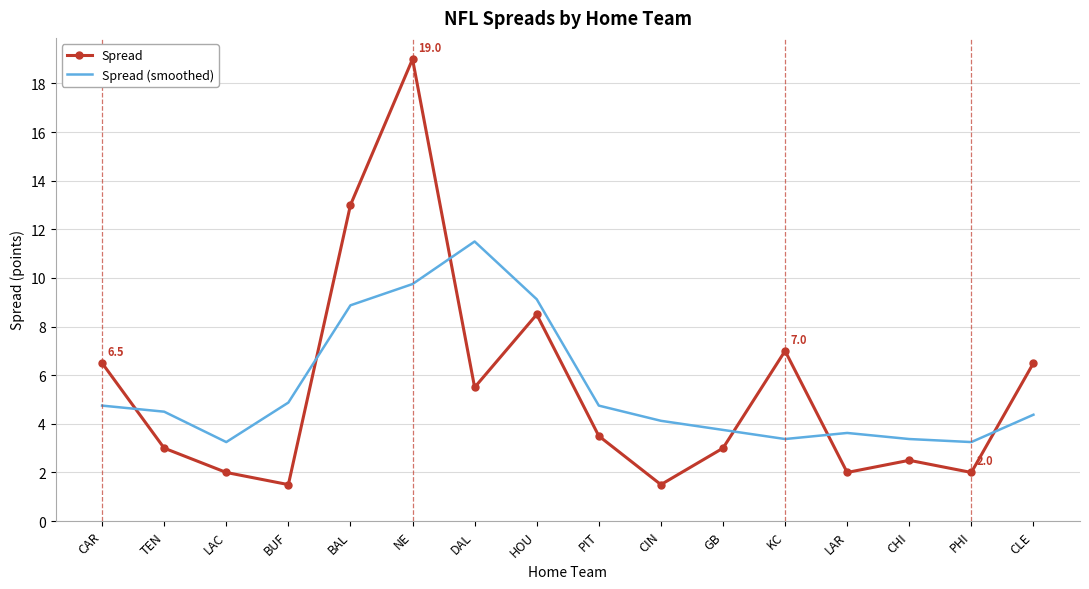

What value does the Spread series have at PHI?

2.0